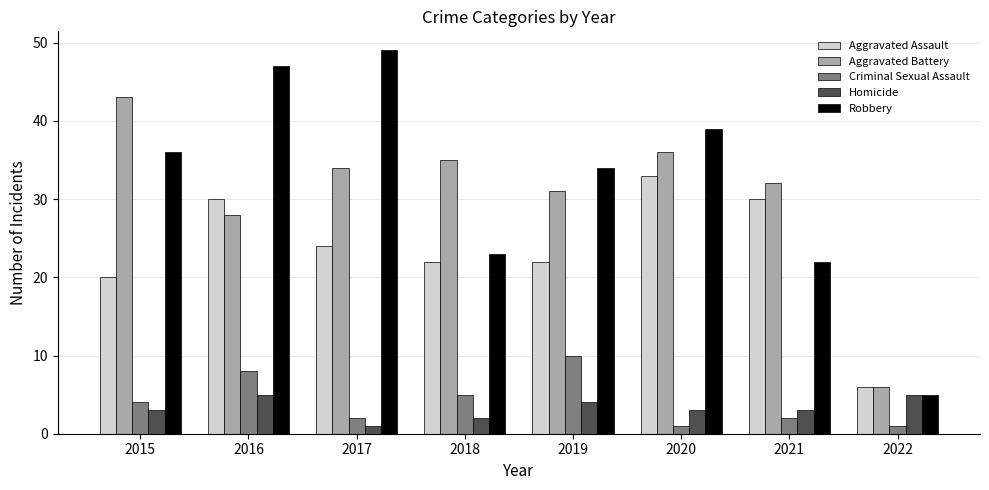

What is the average value of the Robbery series?

32